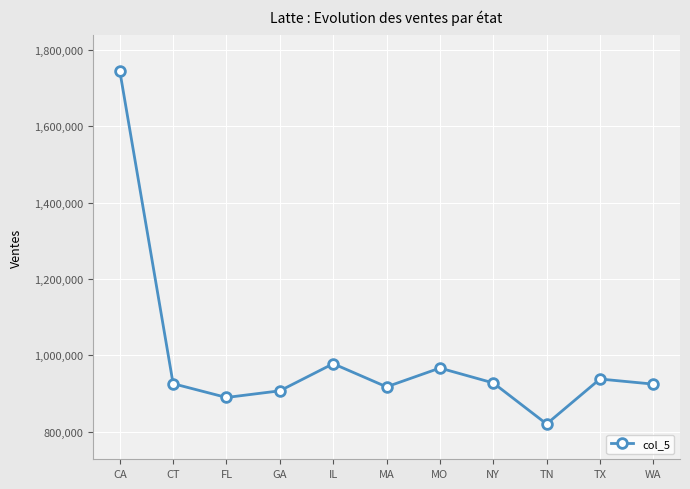

What position from the left is TX?

10